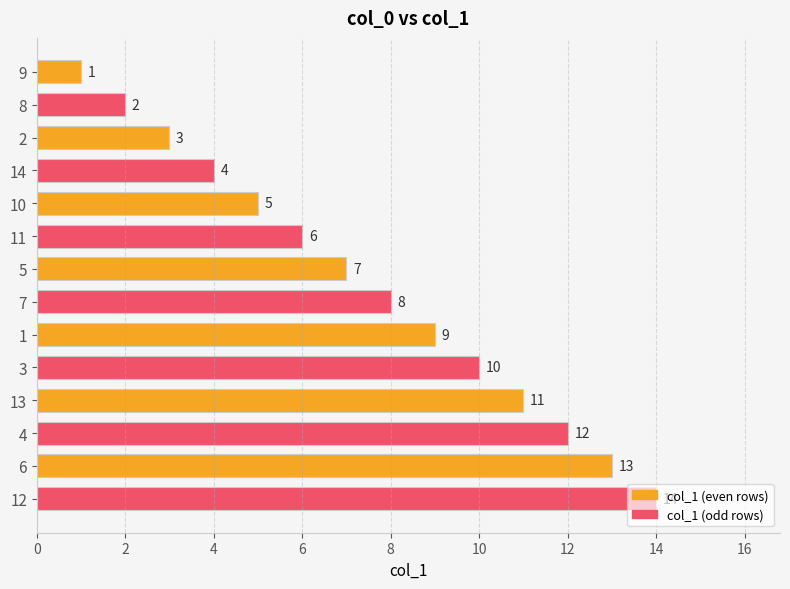

What is the difference between the second highest and second lowest values?

11